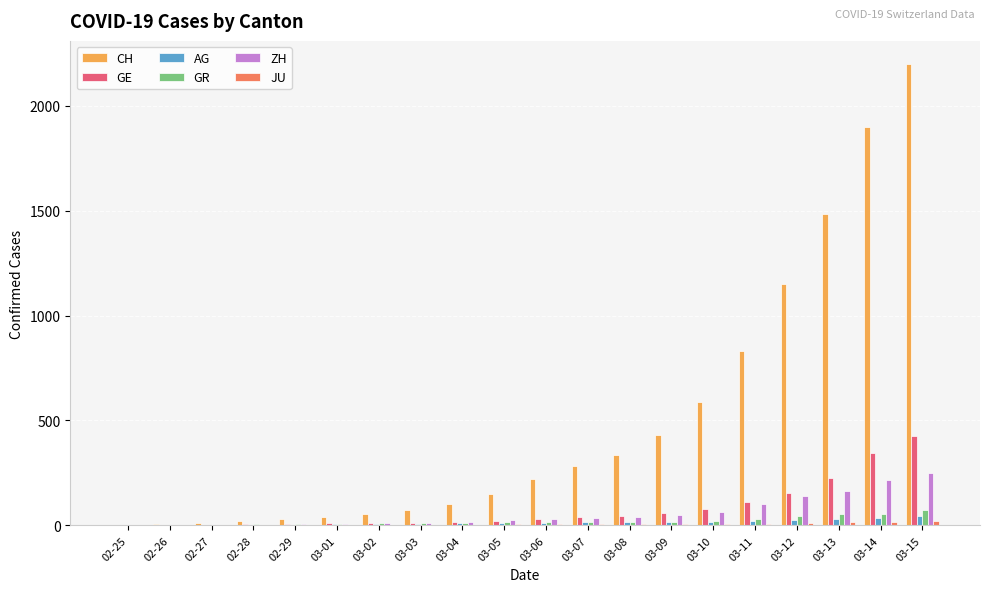

True or false: CH has a value of 31 at 02-29.

True